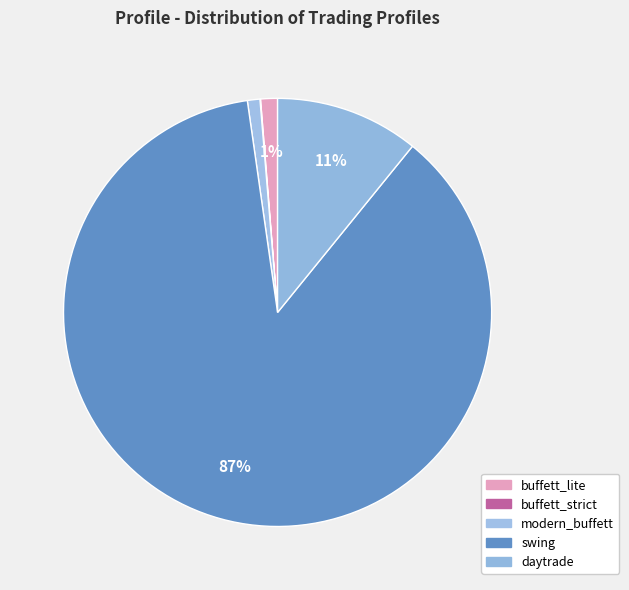

How many segments does this pie chart have?

5